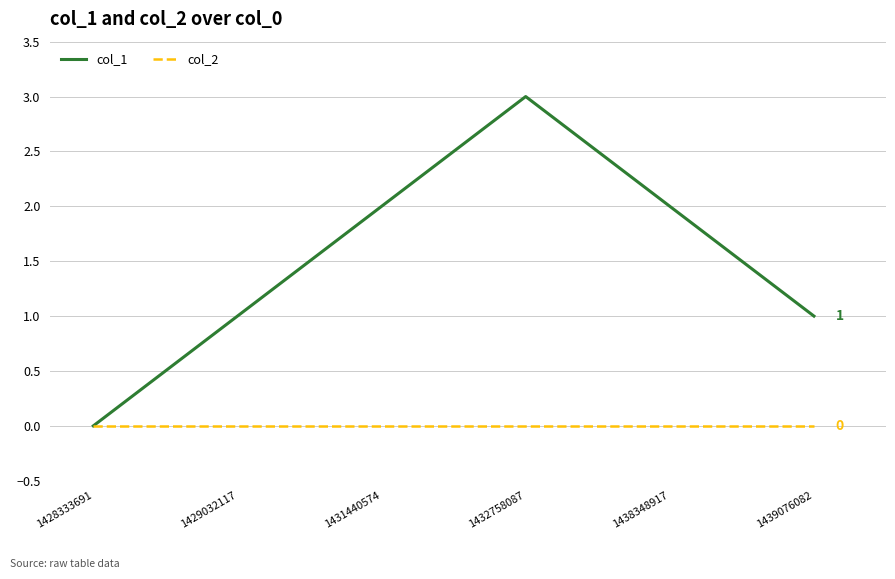

How many categories are shown in the chart?

6